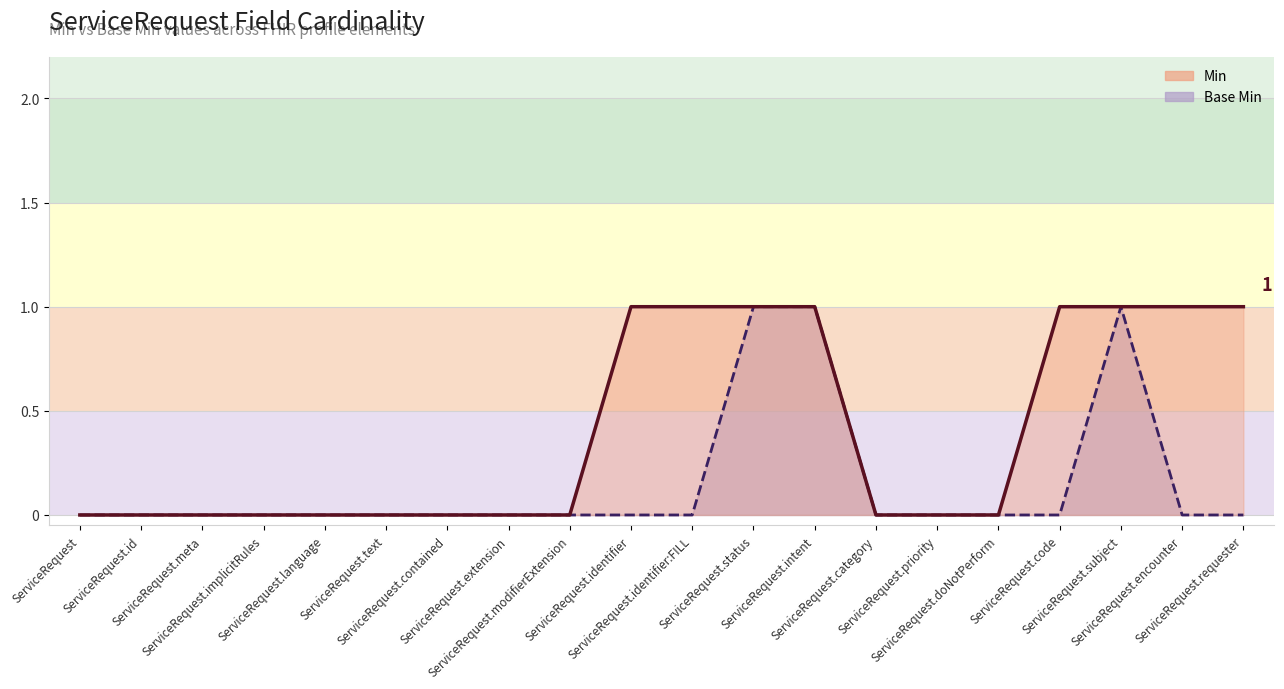

Count the Base Min values in the range 0 to 1.

20